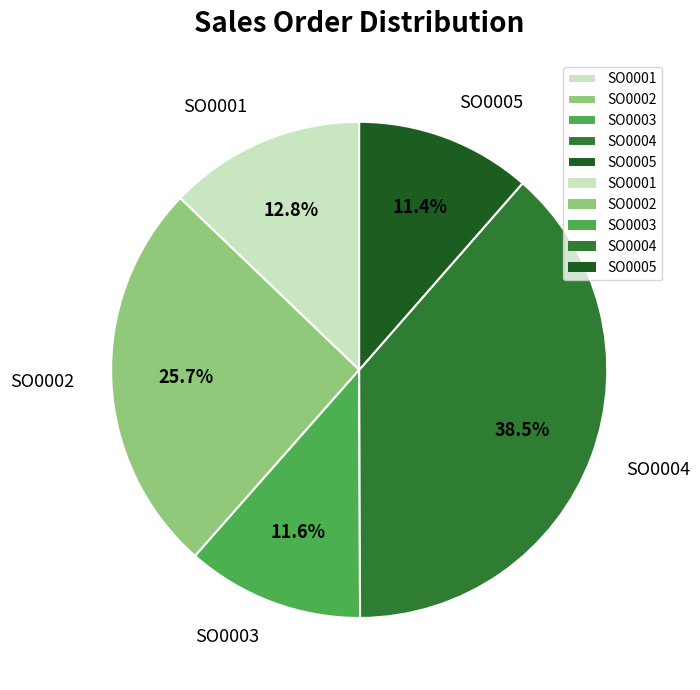

Do SO0005 and SO0002 together represent more than half of the pie?

No